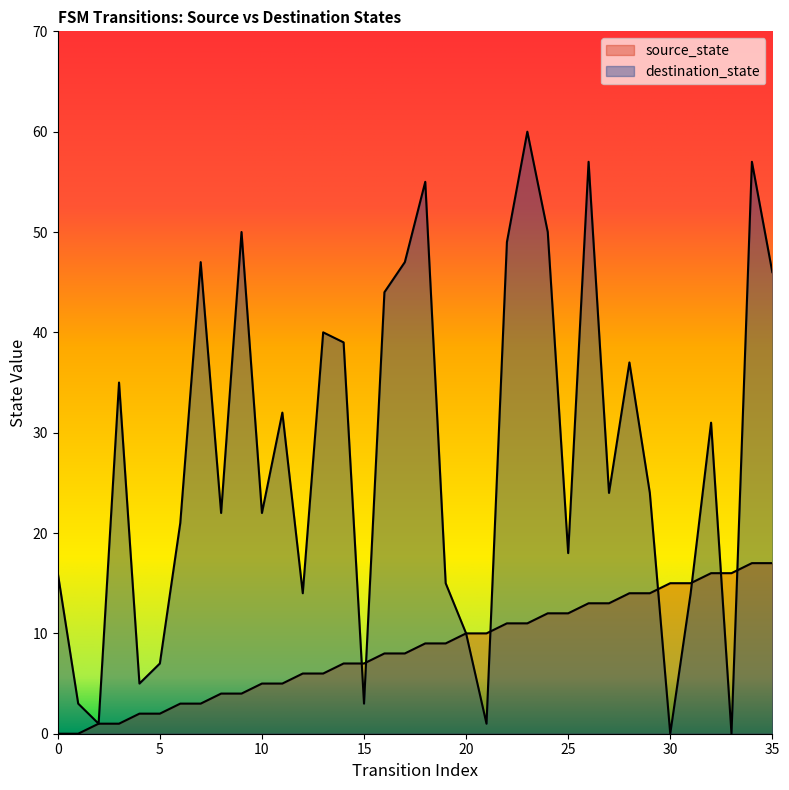

In destination_state, how many points are higher than both neighbors (excluding endpoints)?

11